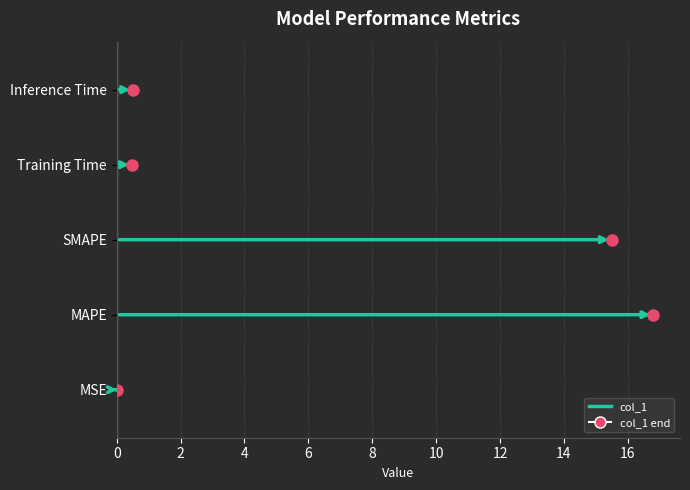

True or false: the data shows 0.0 at MSE.

True